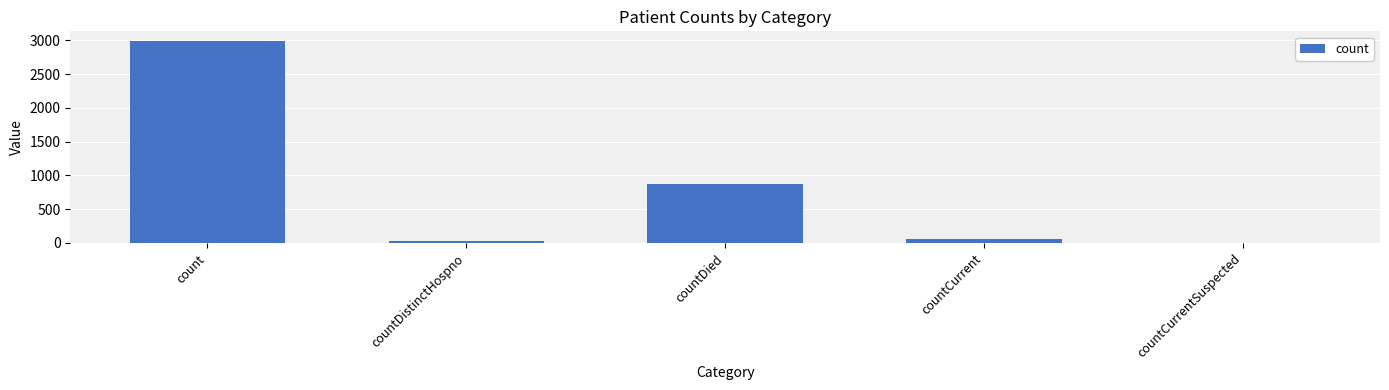

The chart shows a value of 2022 at countCurrentSuspected. True or false?

False